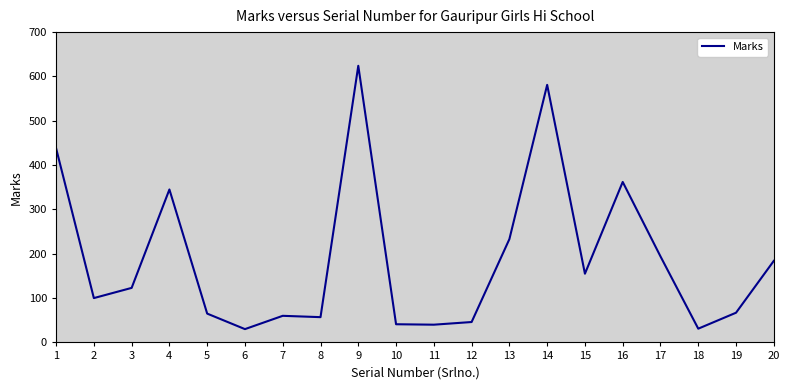

What is the ratio of the value at 10 to the value at 8?

0.7